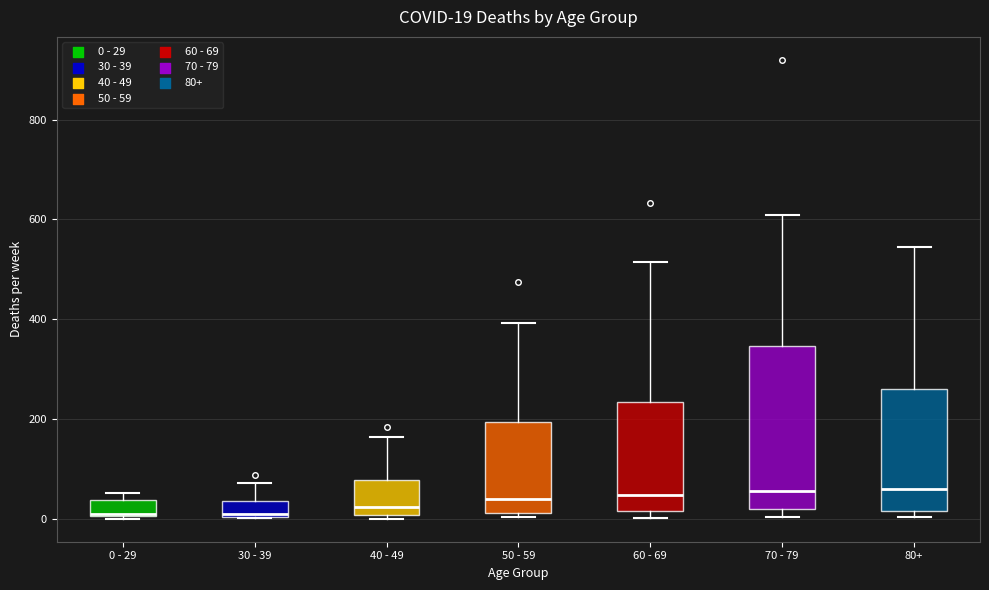

Comparing the boxes themselves (not the whiskers), which one is the tallest?

70 - 79